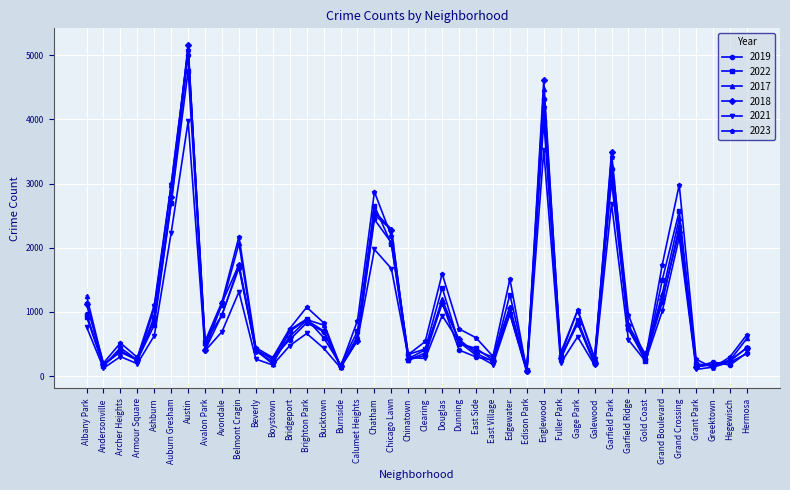

At which category does 2023 reach its first local peak?

Archer Heights